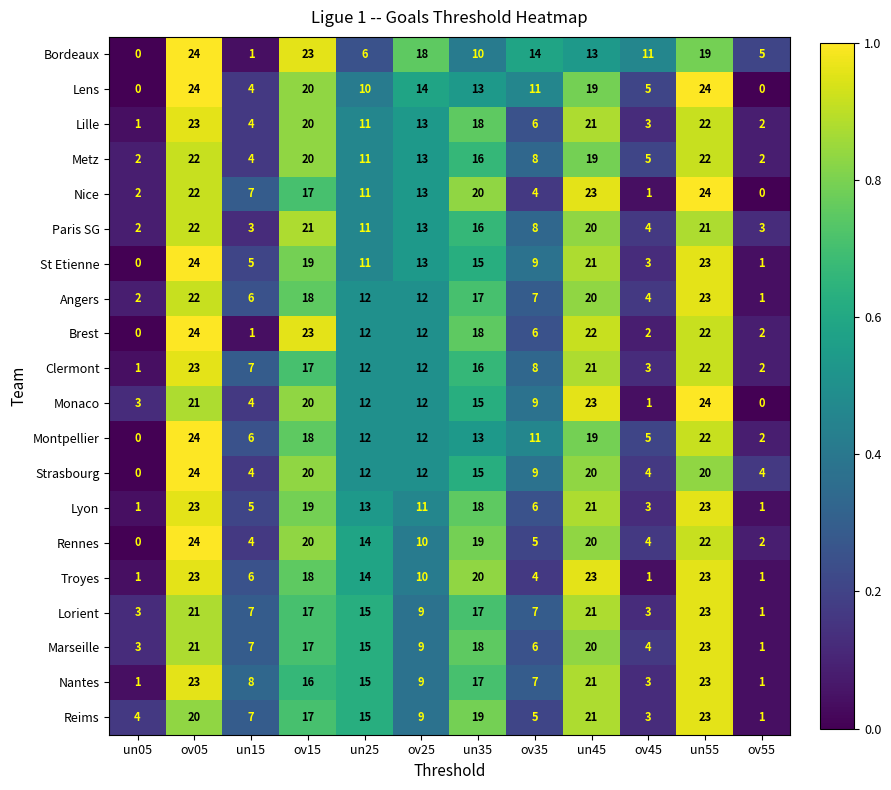

What is the average value of the Lorient series?

12